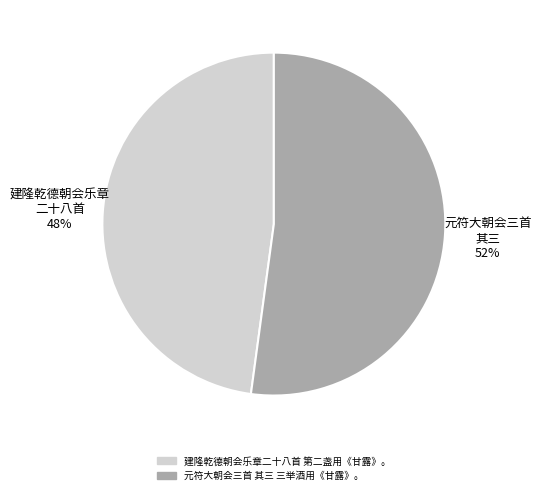

Which category has the smallest portion of the pie?

建隆乾德朝会乐章二十八首 第二盏用《甘露》。